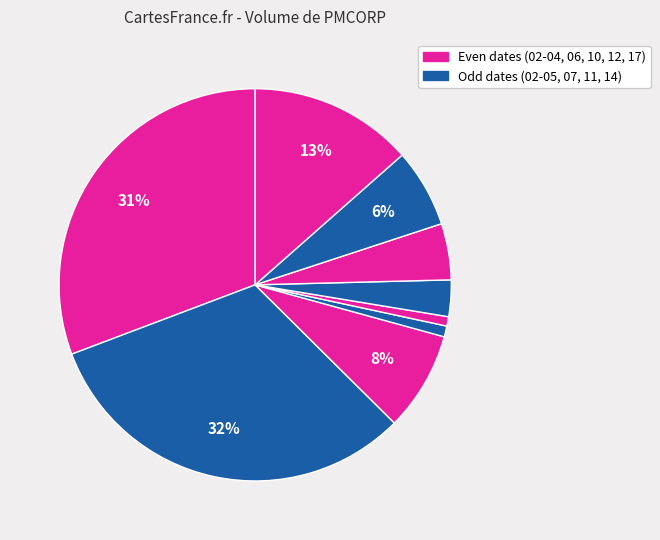

Which category has the smallest portion of the pie?

2020-02-10